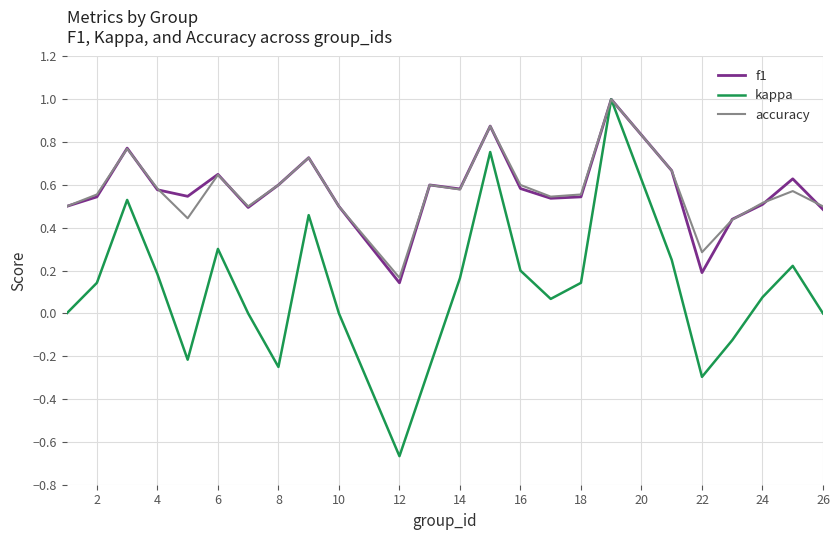

What is the maximum value shown in the chart?

1.0